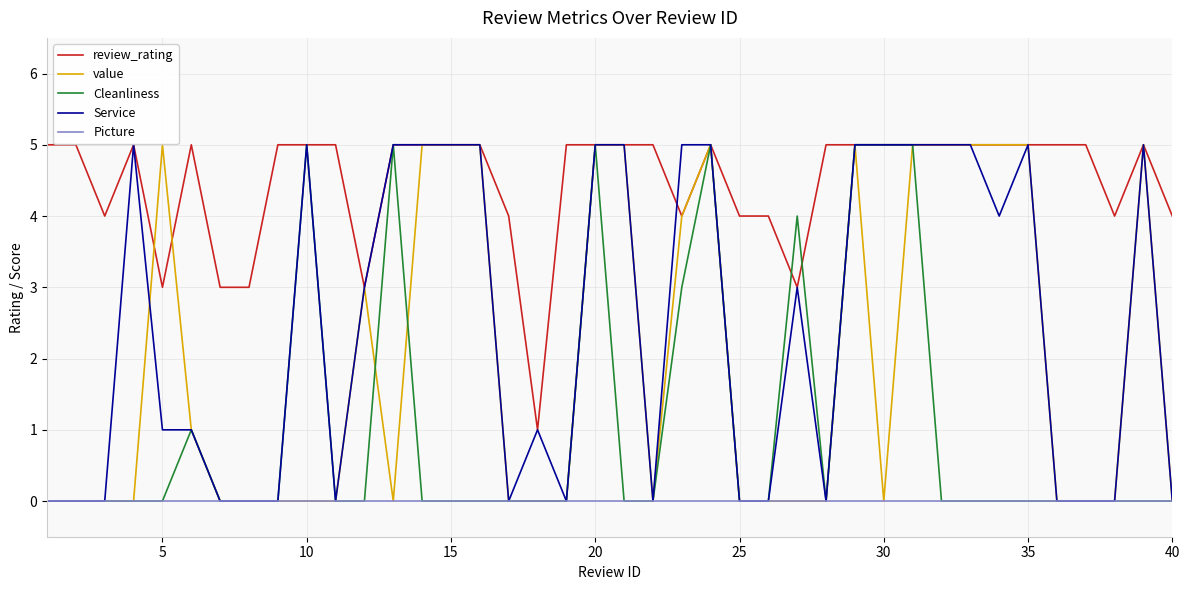

Which series has the largest total across all categories?

review_rating